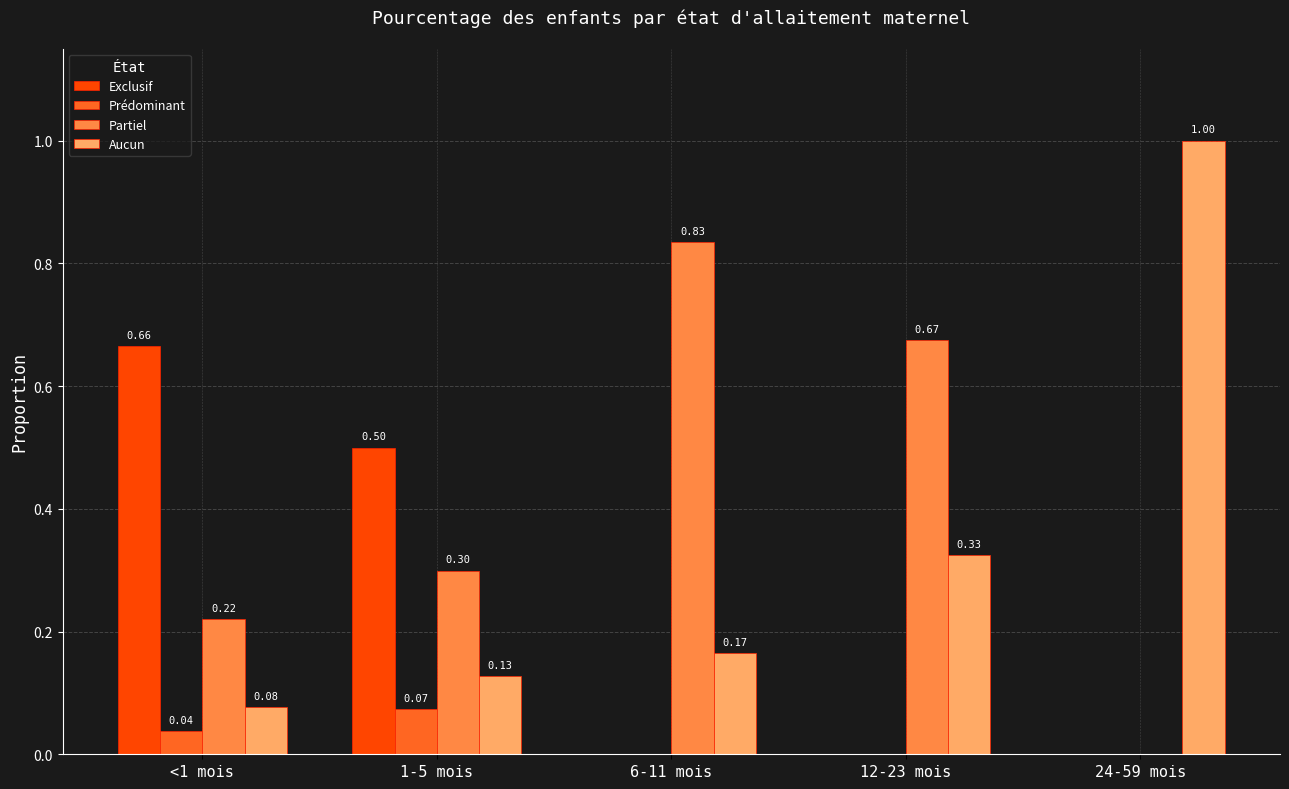

What is the sum of the Exclusif values at <1 mois and 1-5 mois?

1.2